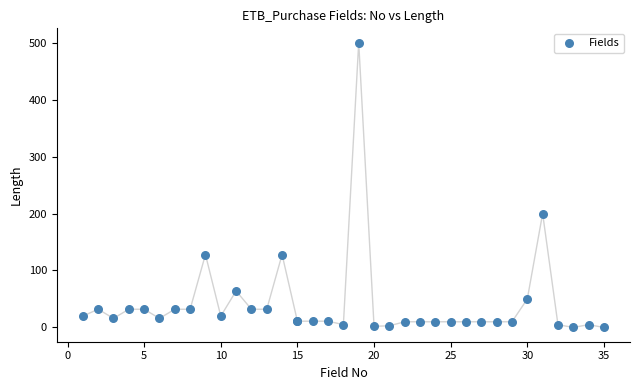

What Y value in the scatter plot is closest to 250?

200